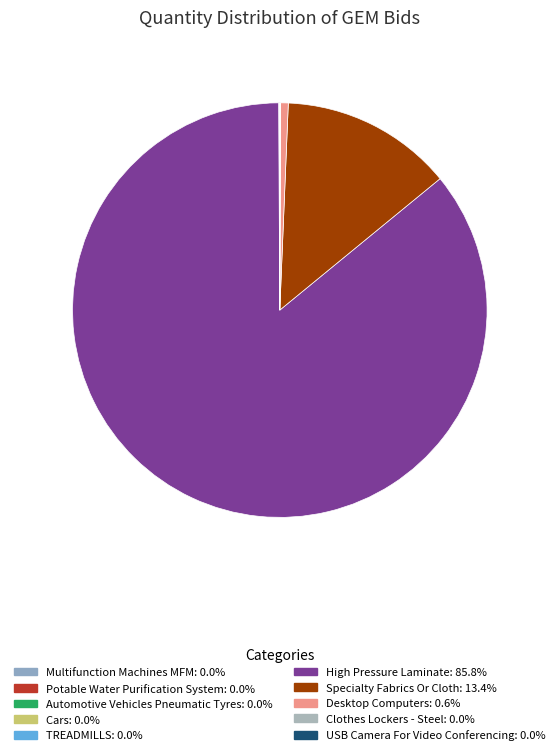

What is the ratio of the value at TREADMILLS to the value at Multifunction Machines MFM?

1.0